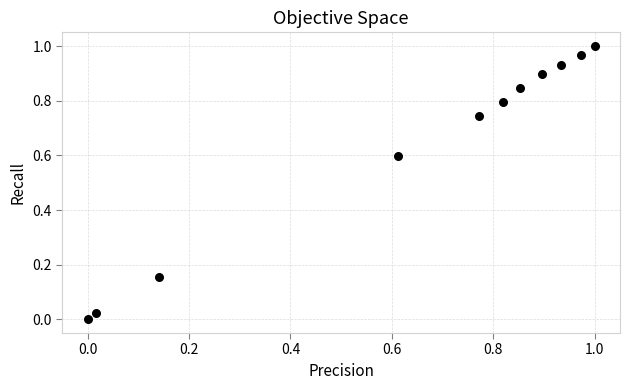

What is the average X value?

0.6